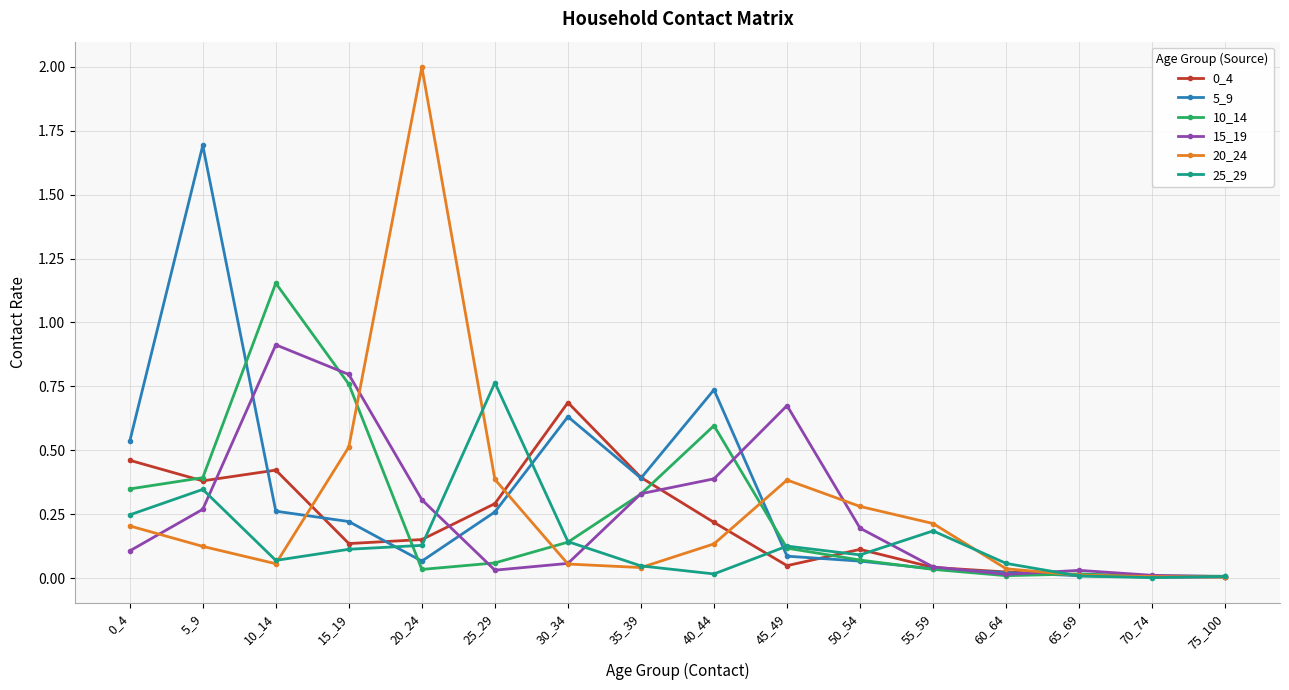

True or false: 25_29 has more than 2 interior local peaks.

True